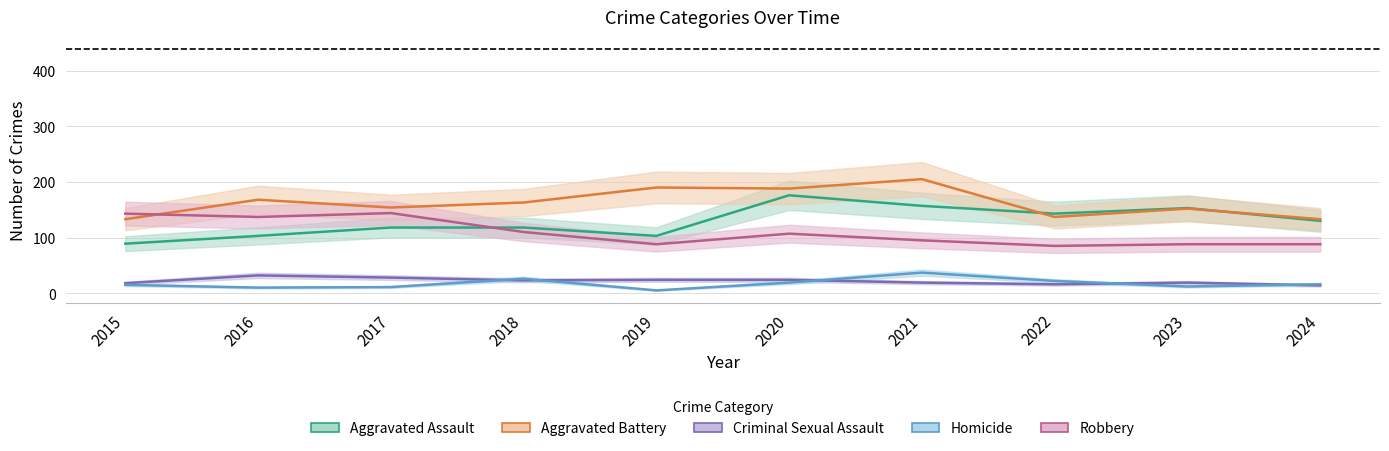

What are all the series names shown in the legend?

Aggravated Assault, Aggravated Battery, Criminal Sexual Assault, Homicide, Robbery